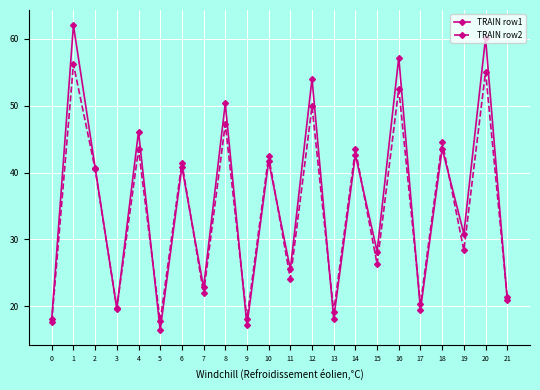

Where is the first local maximum for TRAIN row1?

1